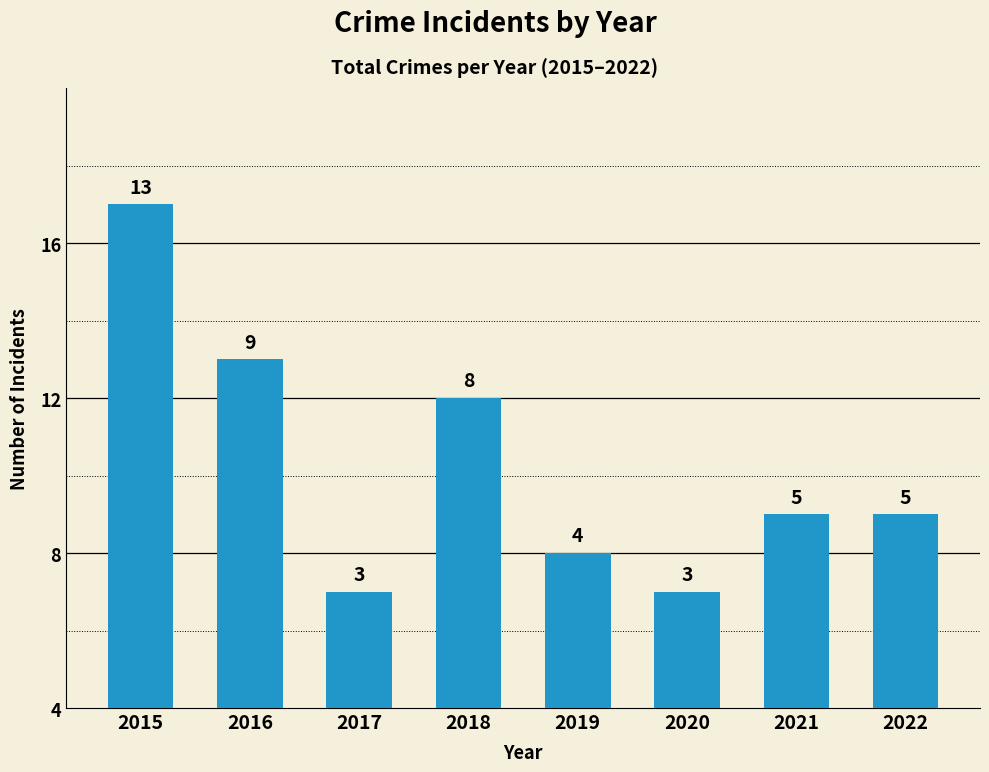

Is it true that the value at 2016 is 15?

False